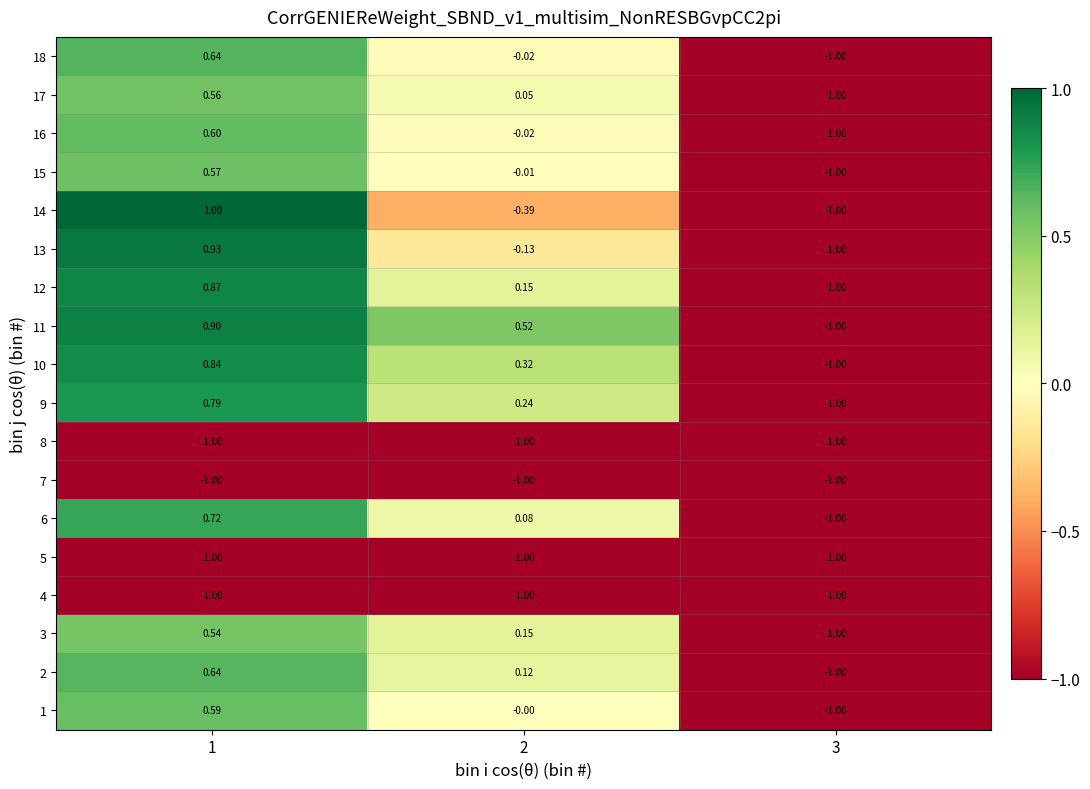

Is the value of 5 at 3 greater than the value of 1 at 2?

No